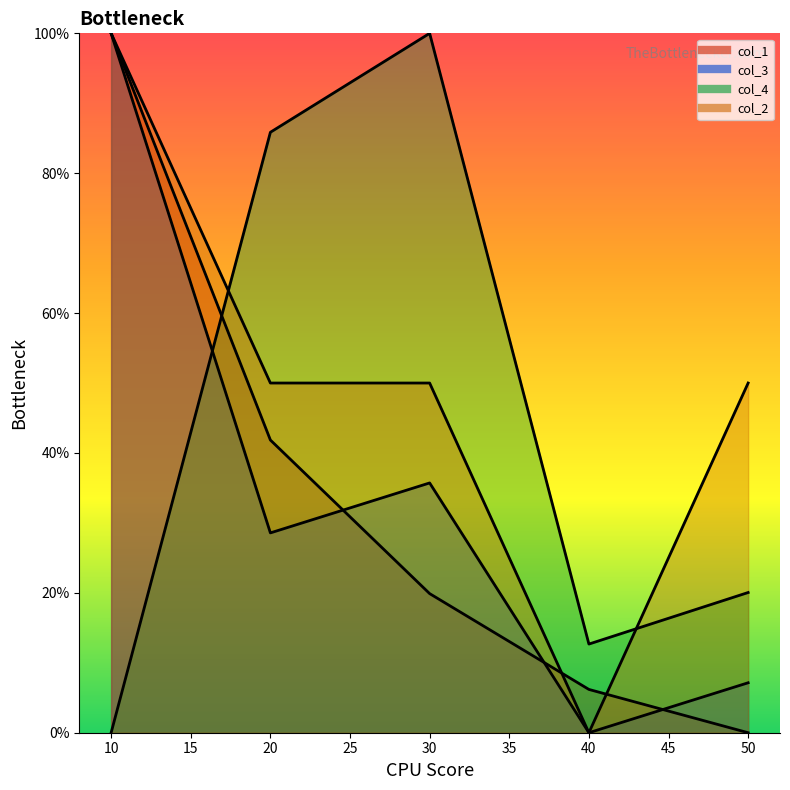

True or false: col_2 and col_3 intersect in this chart.

False